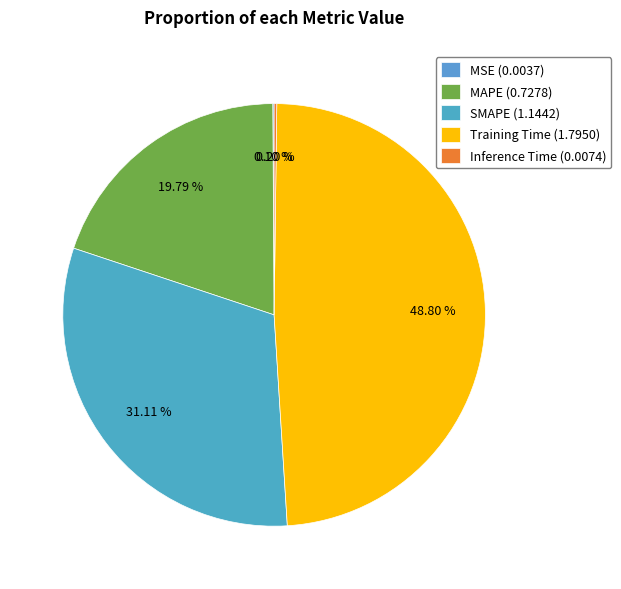

To the nearest percent, what portion does Training Time represent?

49%